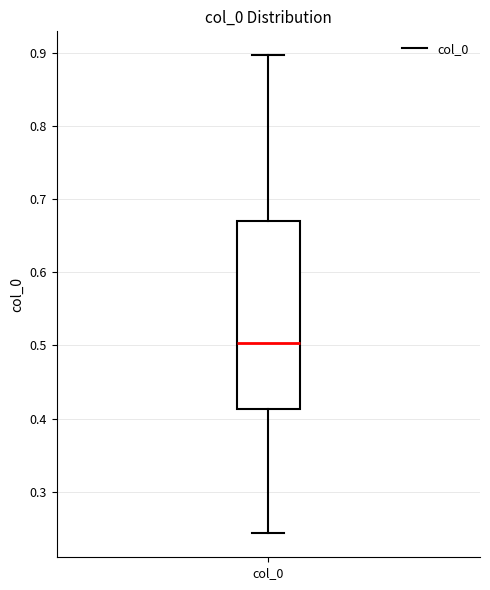

Read this box plot against the y-axis: the position of the median line, the range covered by the box, and the ends of both whiskers. The values are not printed on the chart, so give them approximately, as read against the axis.

median 0.50, box 0.41 to 0.67, whiskers 0.24 to 0.90